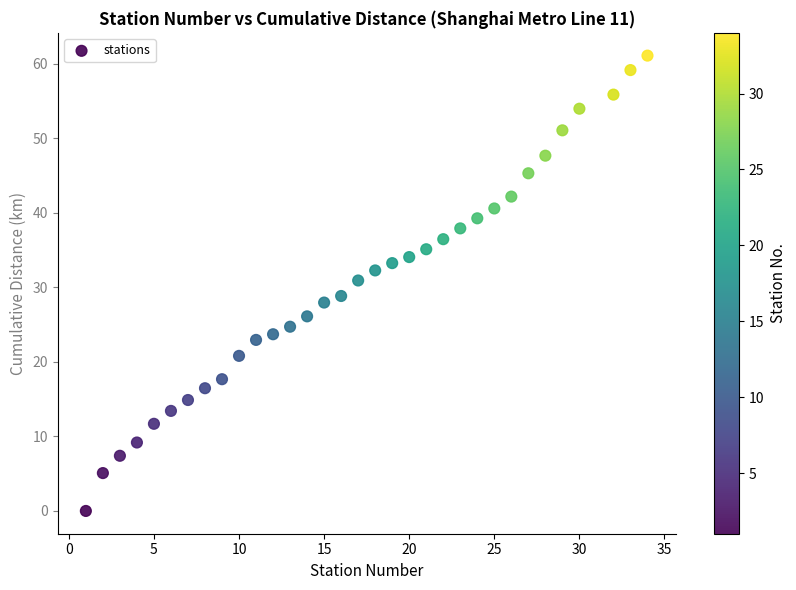

What is the range of Y values (max minus min)?

61.1